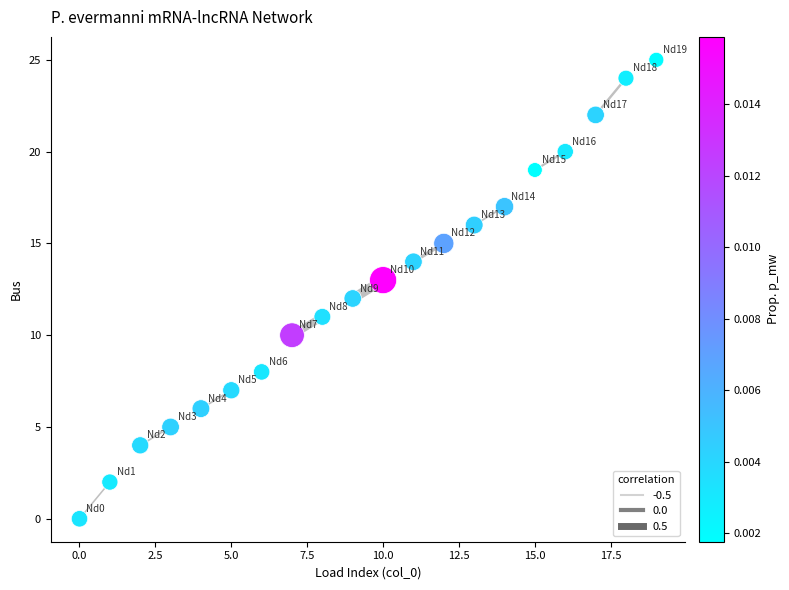

What is the range of Y values (max minus min)?

25